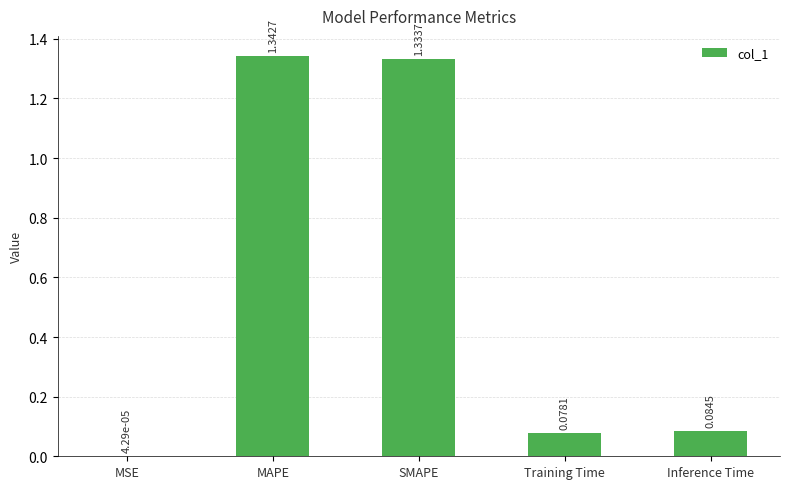

Does the chart contain stacked bars?

No